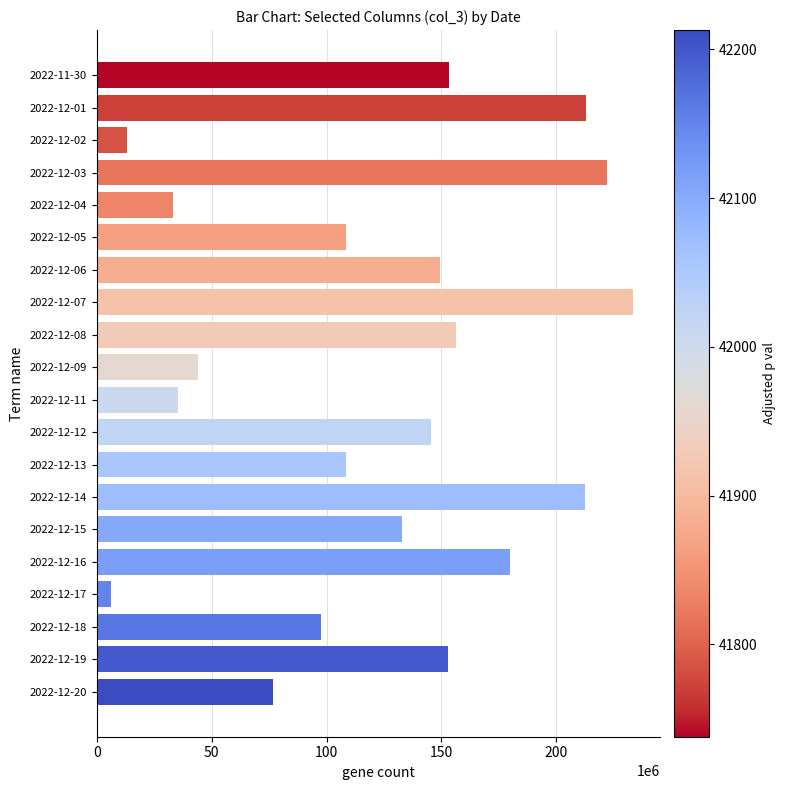

The value at 2022-12-15 is 132832232. True or false?

True